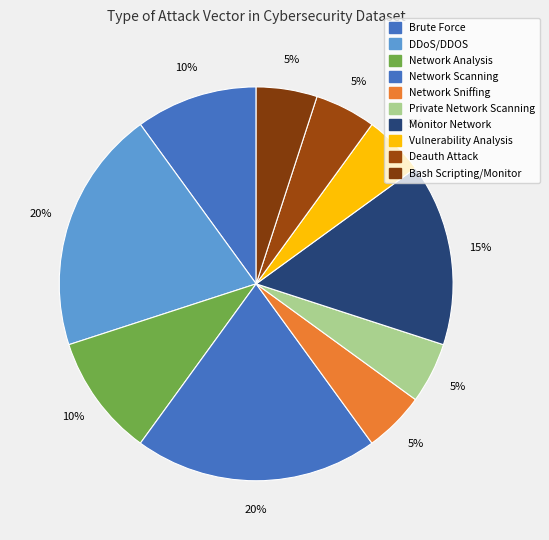

To the nearest percent, what portion does Network Scanning represent?

20%